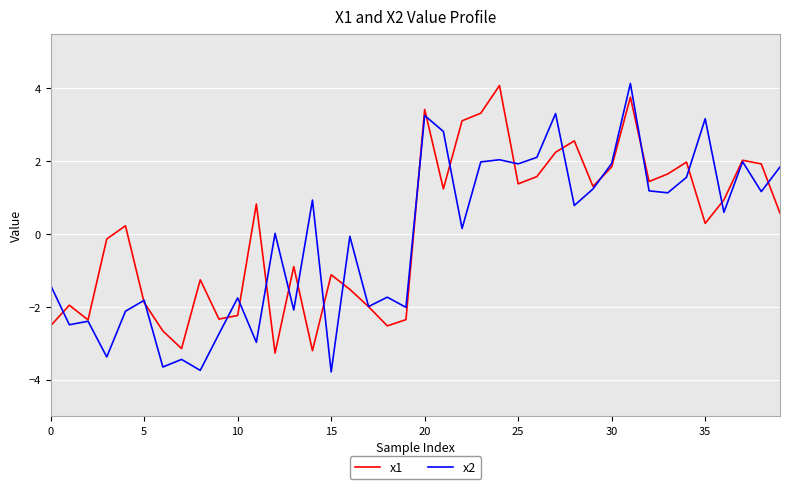

What is the highest value of the x2 series?

4.1